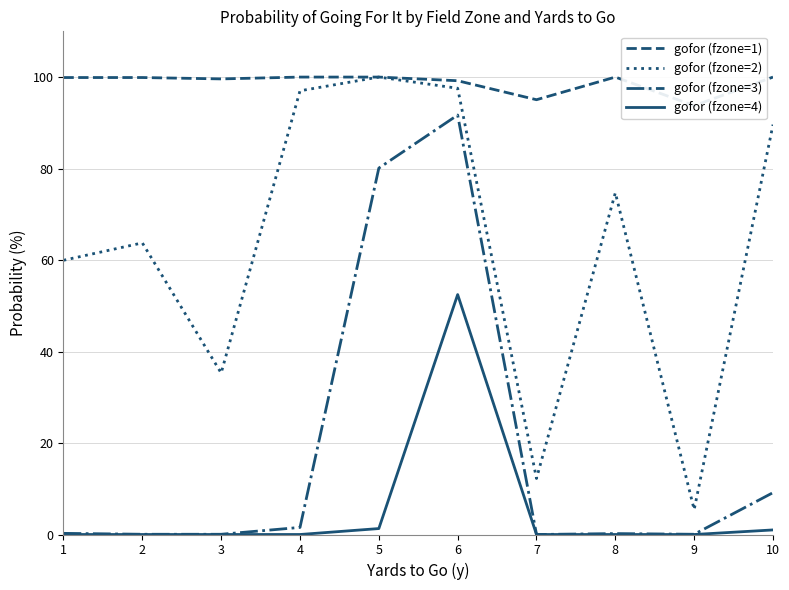

At how many categories does at least one series exceed 79?

10